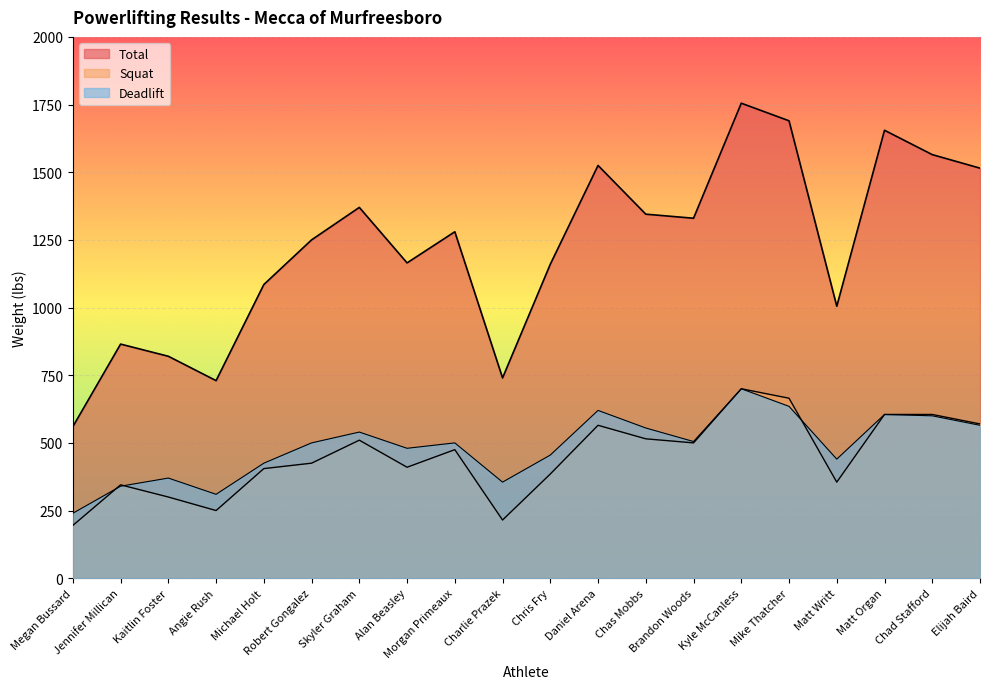

Which series has the largest range (max minus min)?

Total